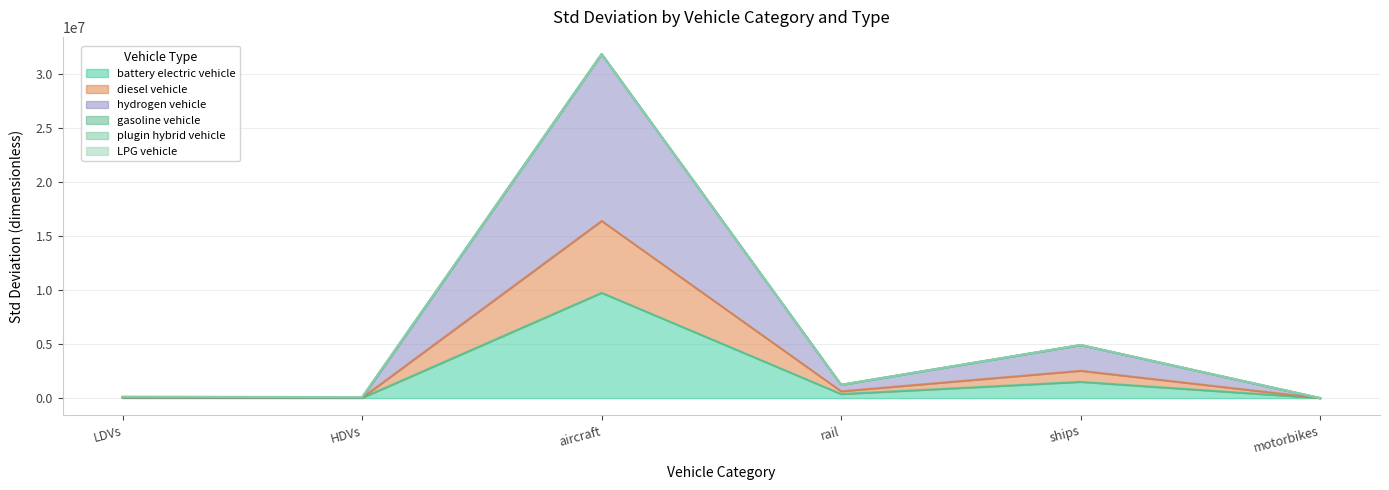

Where is battery electric vehicle nearest to the value 4867135?

ships